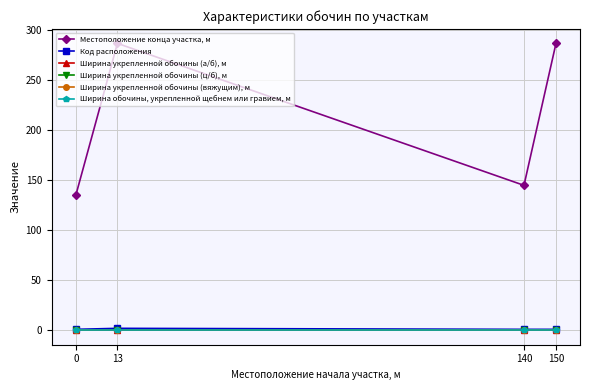

True or false: Местоположение конца участка, м and Ширина обочины, укрепленной щебнем или гравием, м cross at least once.

False